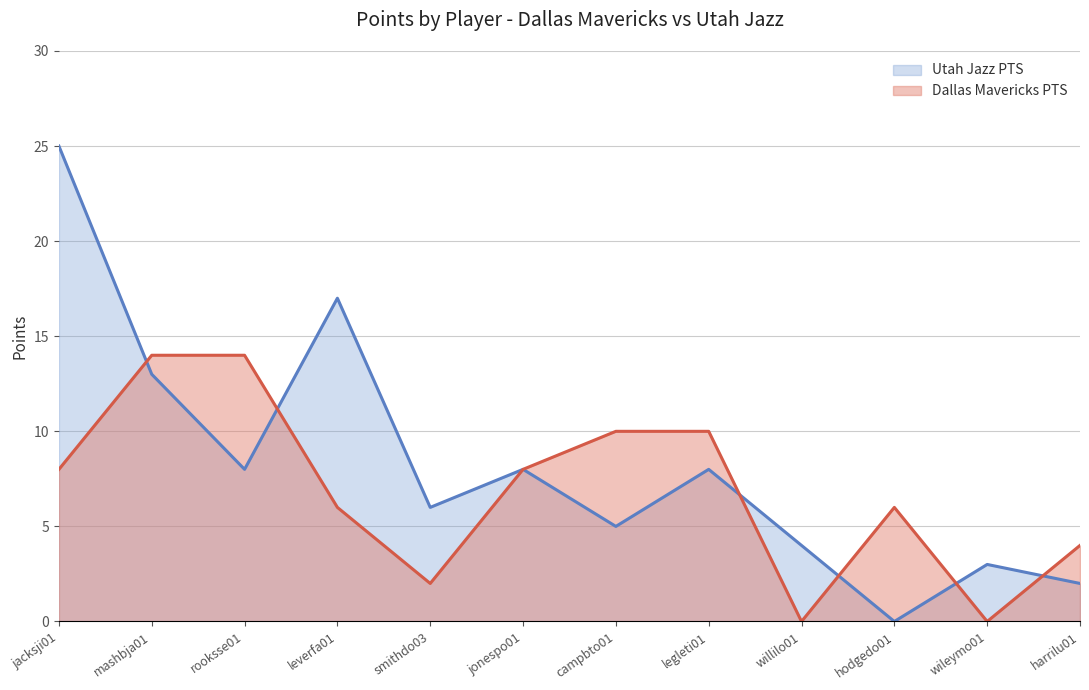

What is the average value of the Dallas Mavericks PTS series?

7